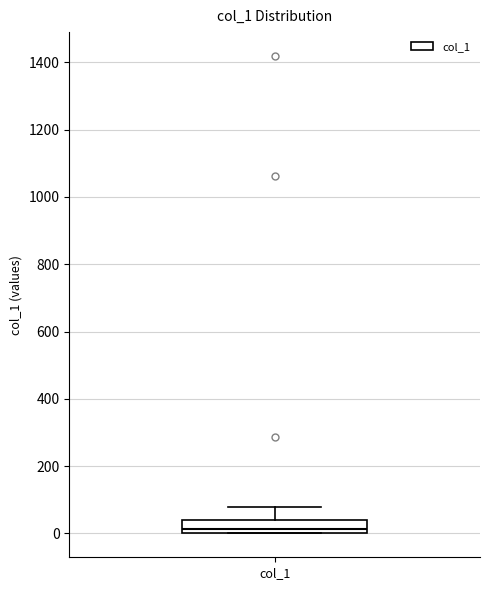

Where does the median line of the box for col_1 sit on the y-axis? The values are not printed on the chart, so give them approximately, as read against the axis.

20